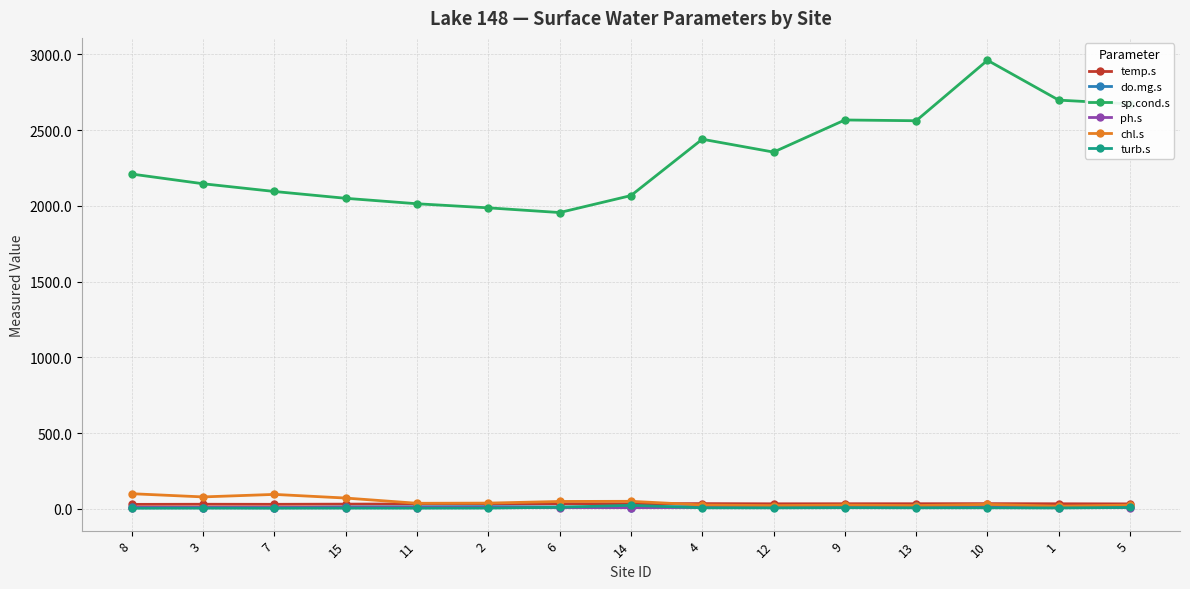

What is the maximum value shown in the chart?

2961.0